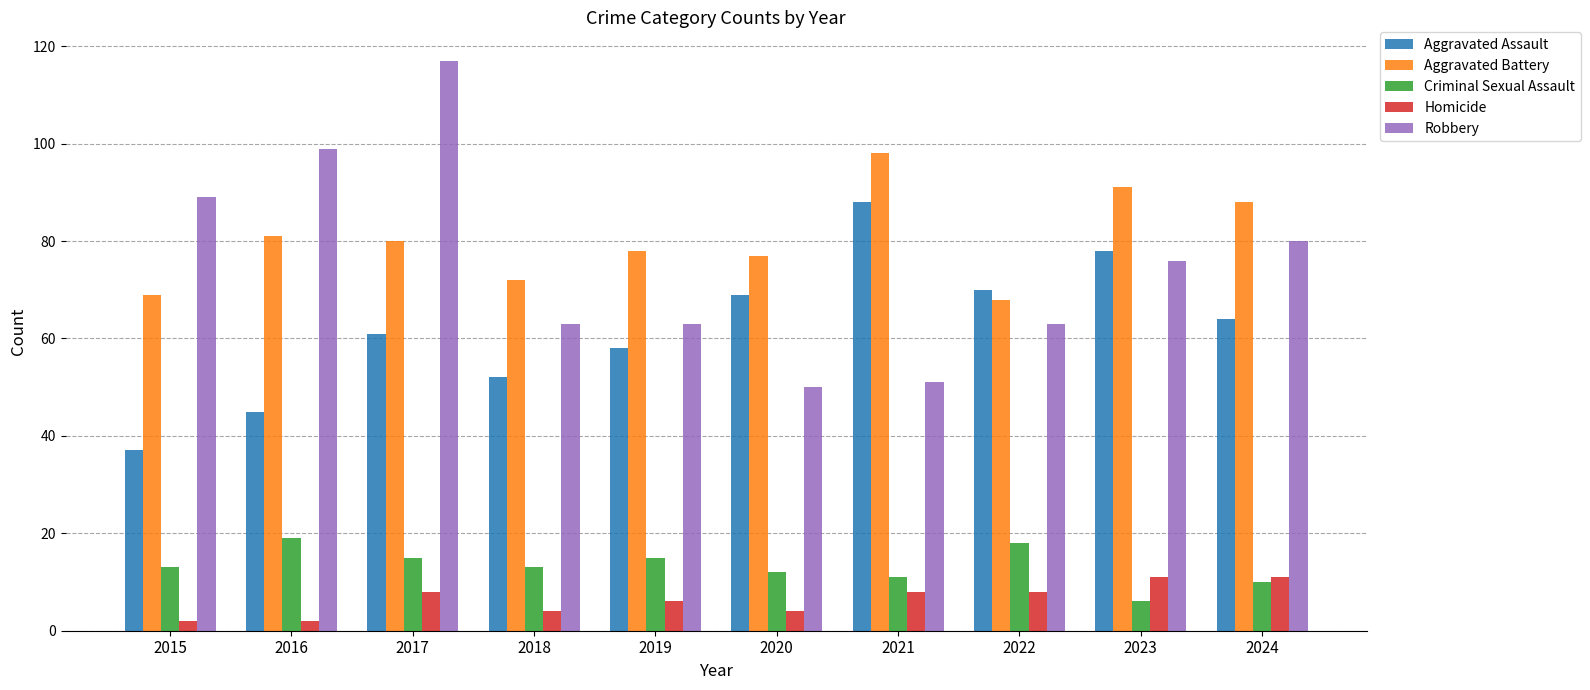

Which series changed the most between 2017 and 2018?

Robbery